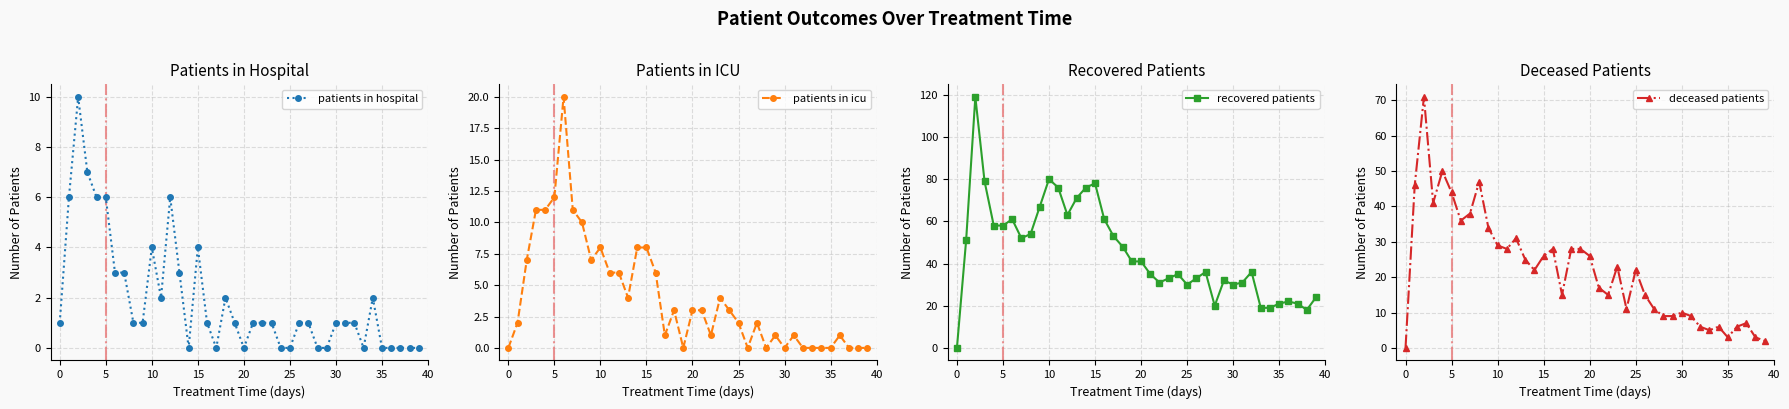

How many series are shown in this chart?

4